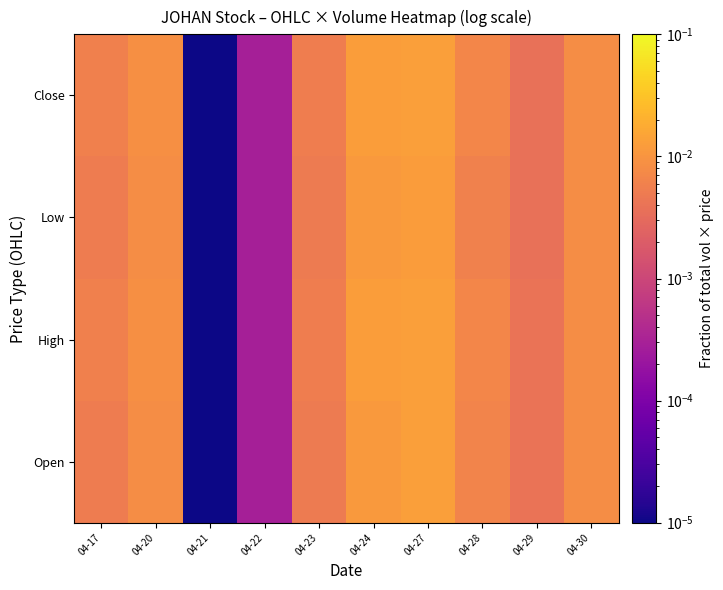

At which category is the sum across all series the highest?

04-27